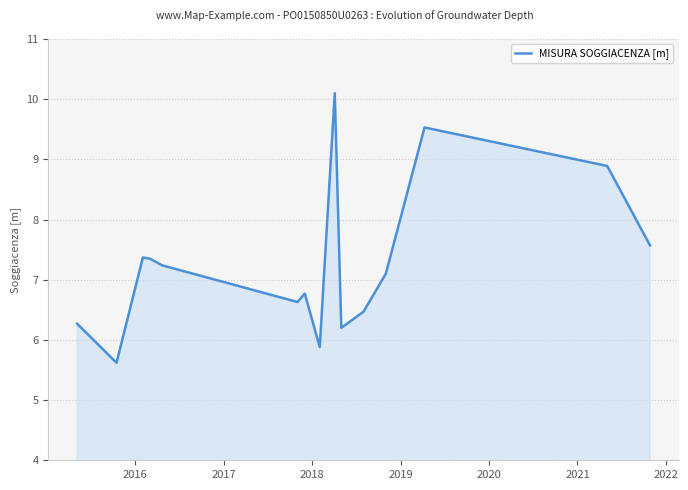

What is the difference between the maximum and minimum values?

4.5